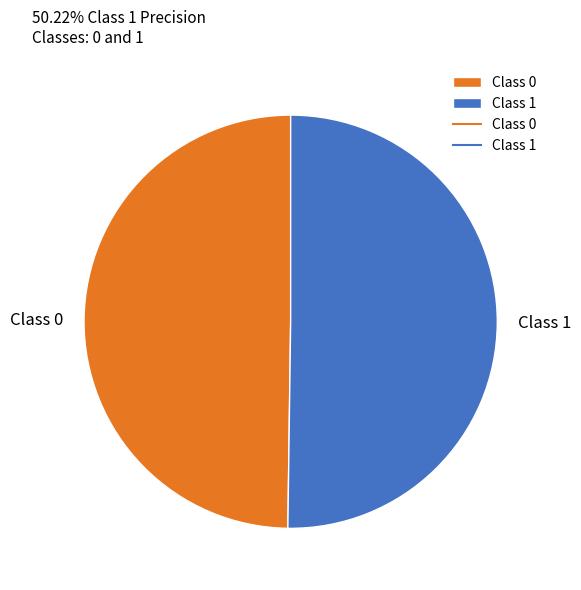

True or false: Class 0 accounts for 44% of the total.

False